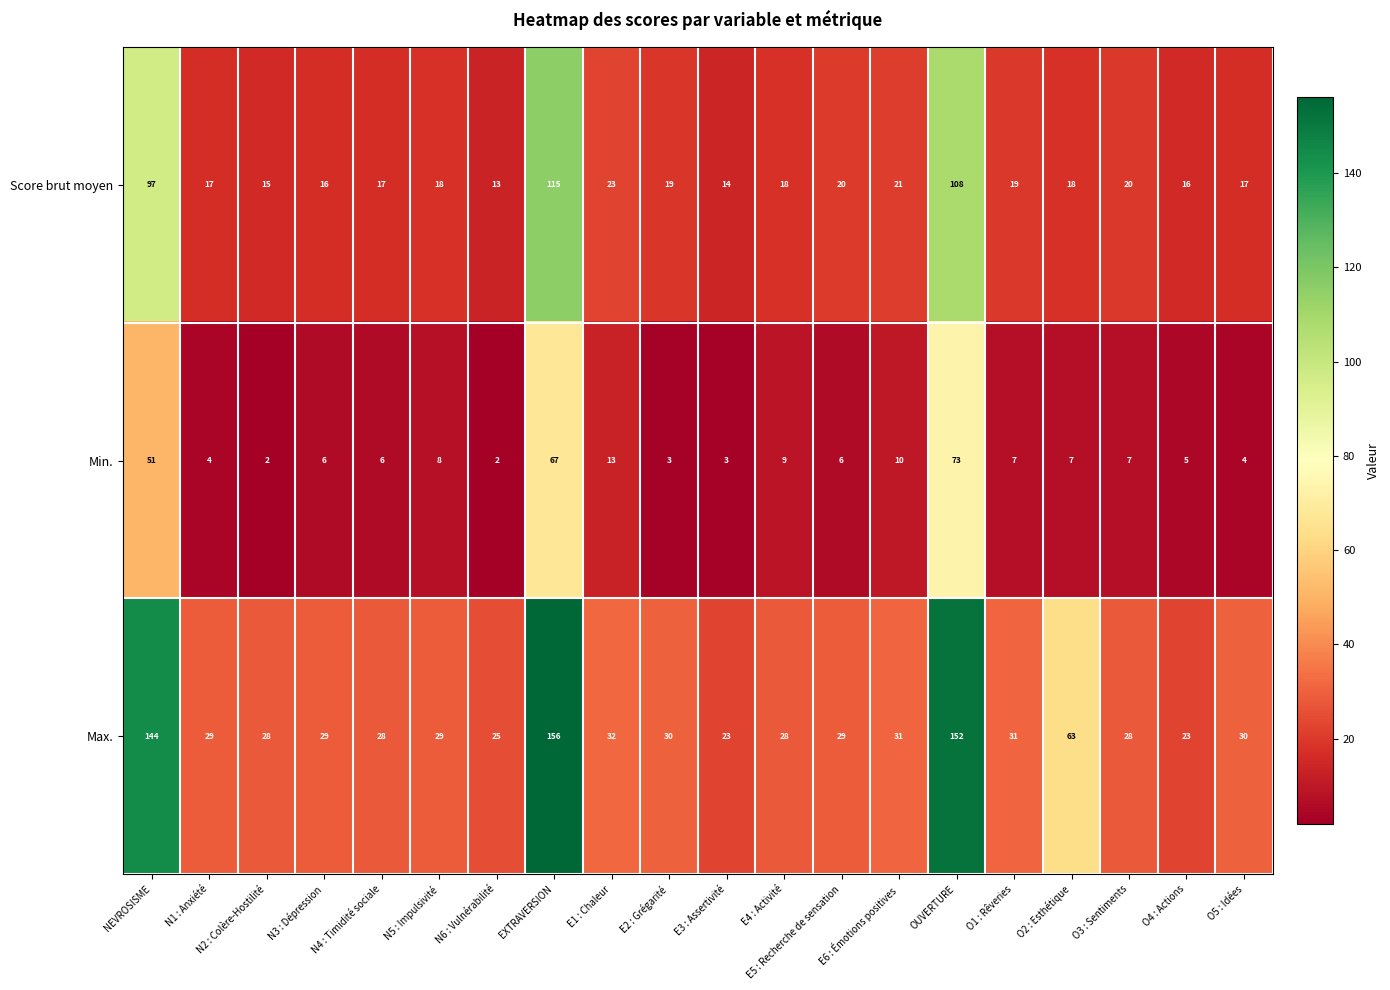

How many distinct data groups are displayed?

3